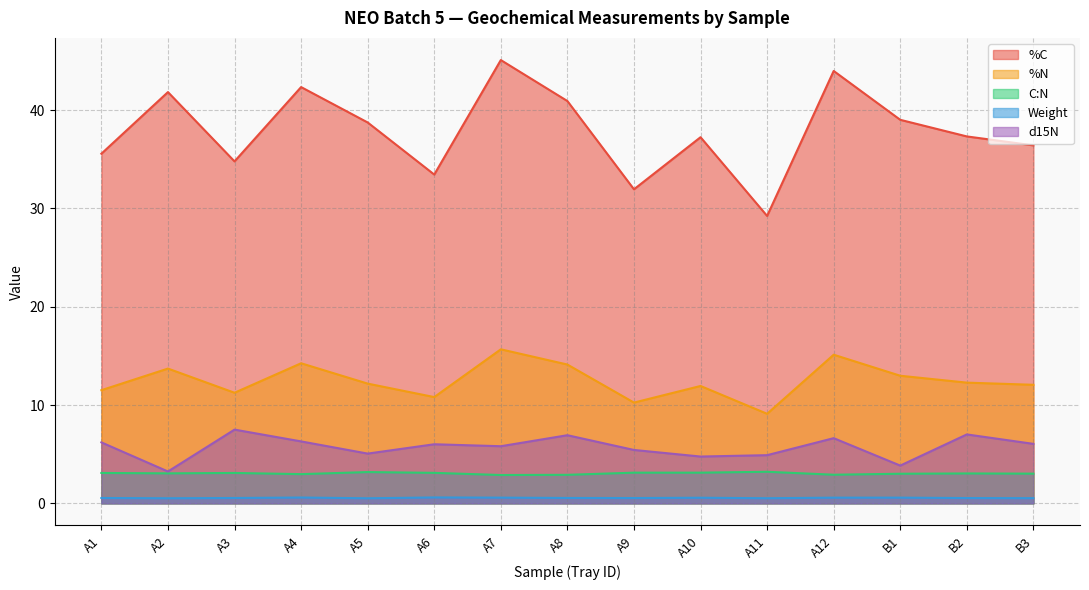

True or false: Weight and C:N intersect in this chart.

False